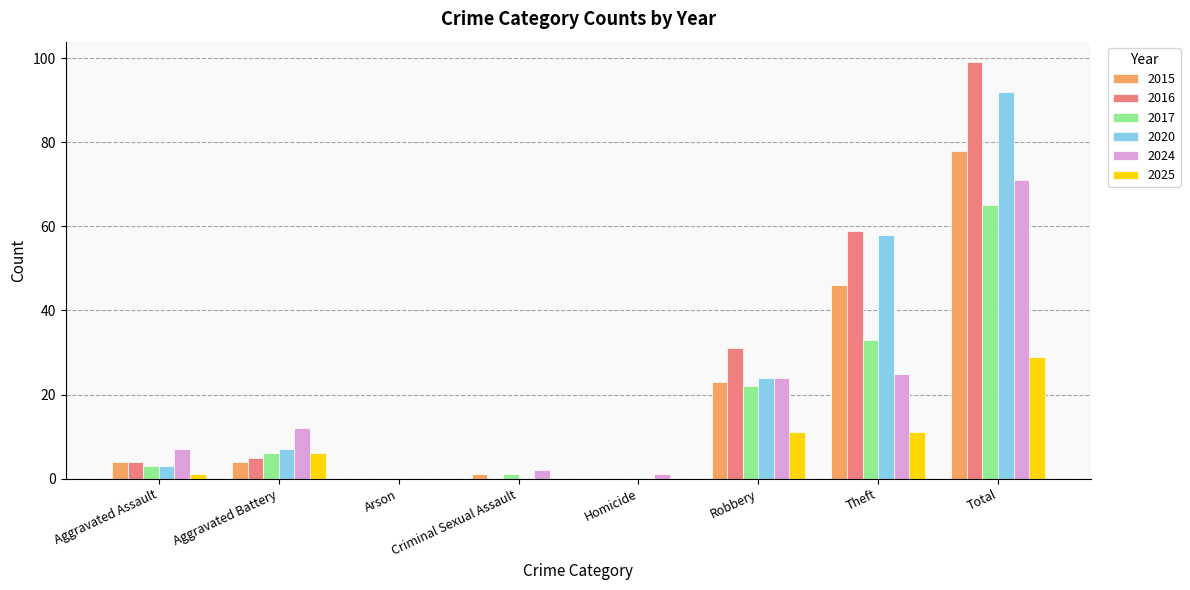

Which series changed the most between Aggravated Battery and Criminal Sexual Assault?

2024